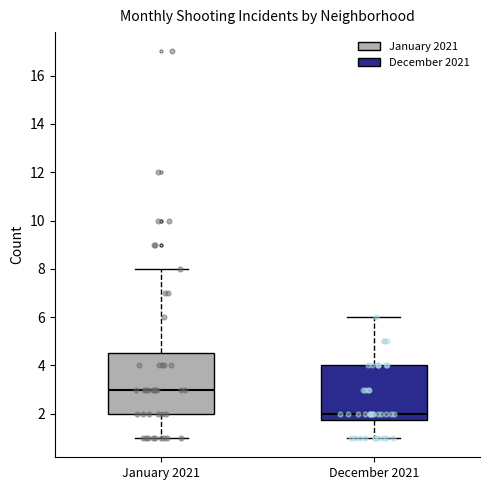

Which box has the highest median line?

January 2021